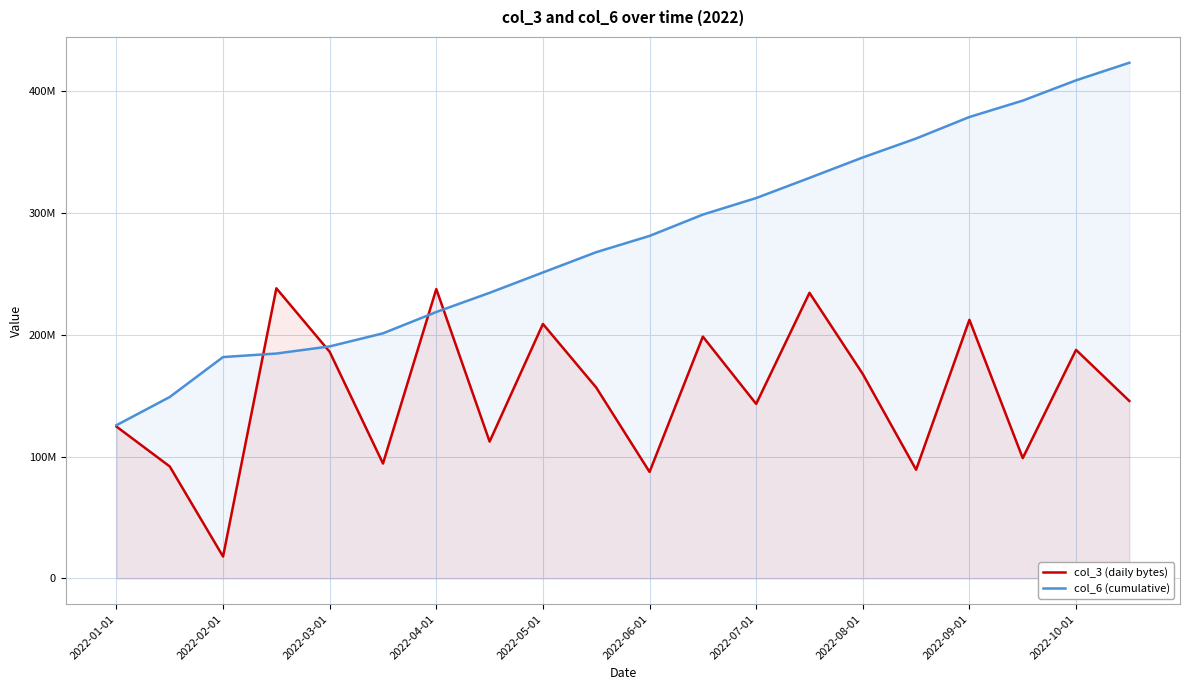

Is the value of col_3 (daily bytes) at 2022-04-01 greater than the value of col_6 (cumulative) at 2022-07-01?

No